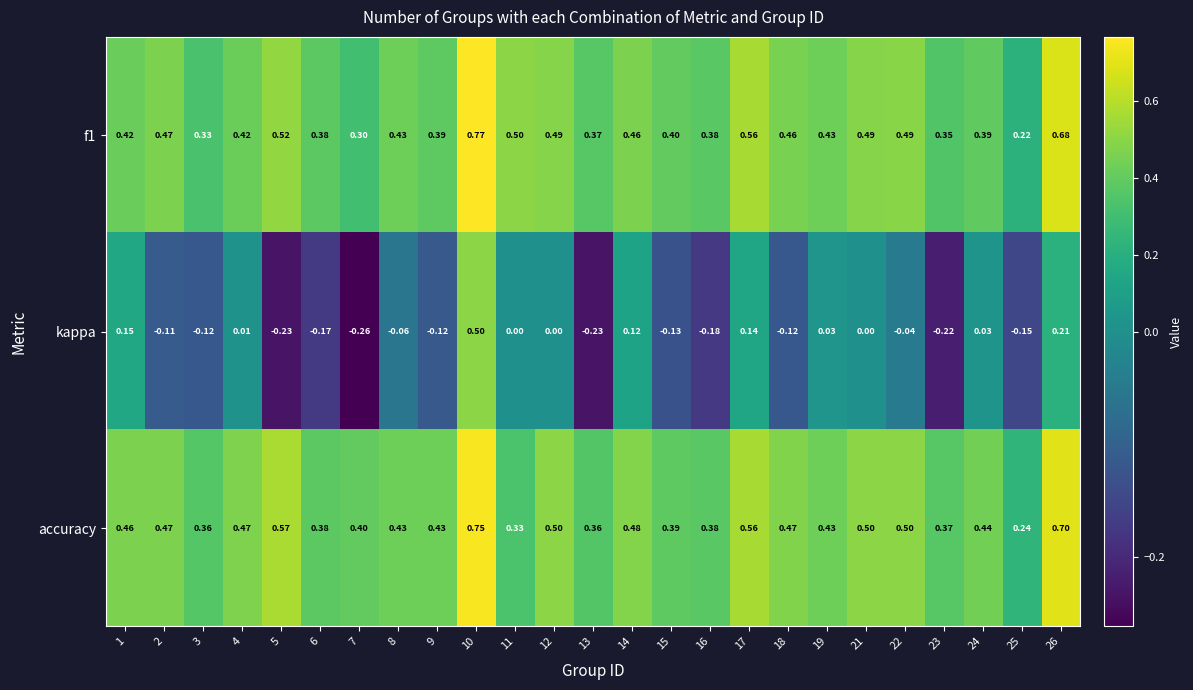

Which series has the largest range (max minus min)?

kappa